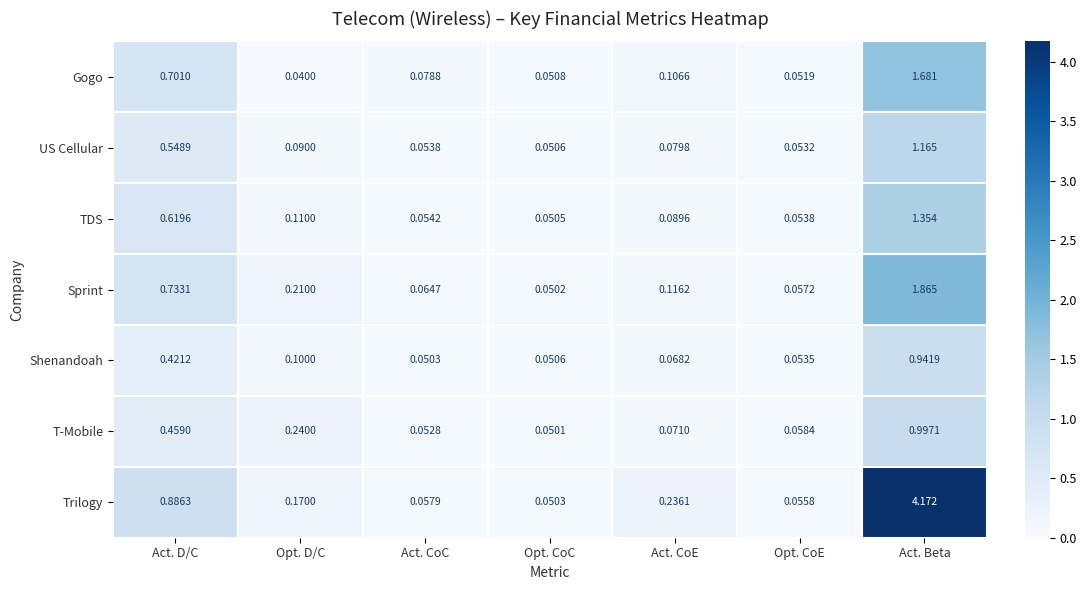

At which label is Shenandoah closest to 0?

Act. CoC